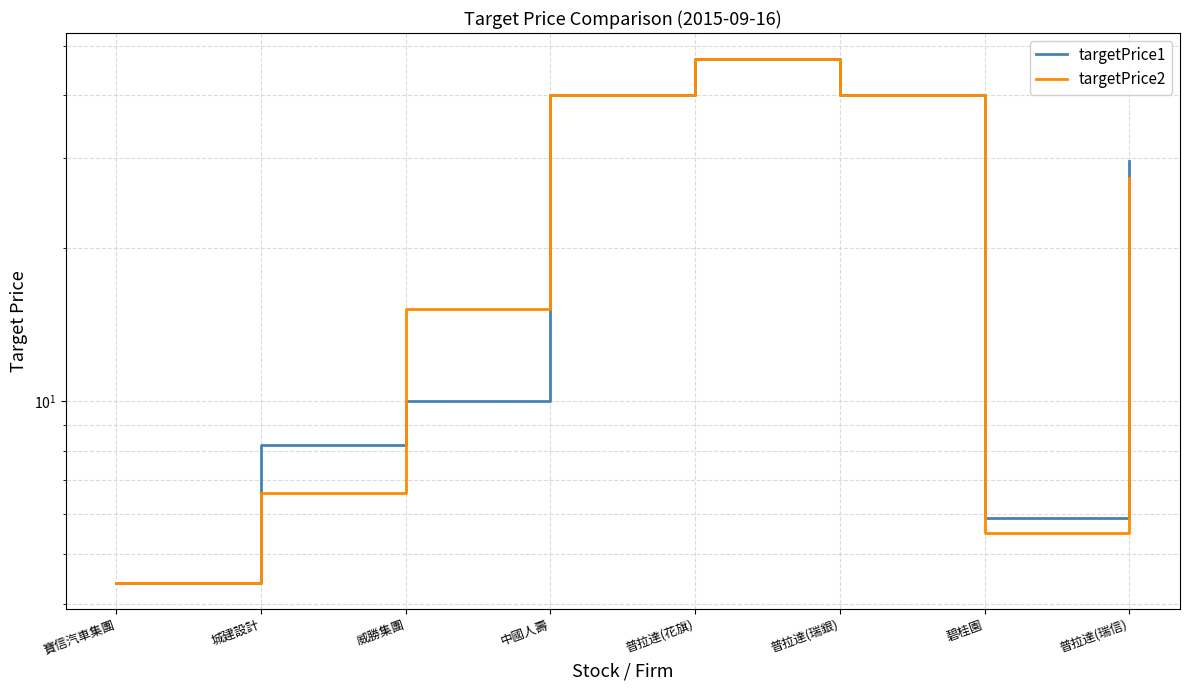

What is the label of the 3rd point from the right?

普拉達(瑞銀)